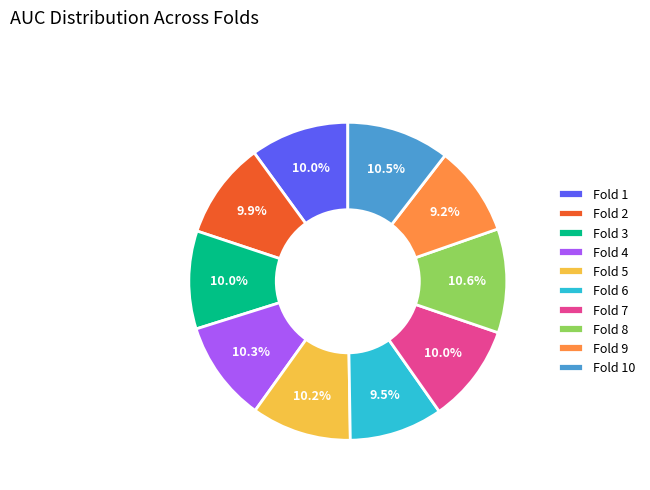

To the nearest percent, what portion does Fold 4 represent?

10%